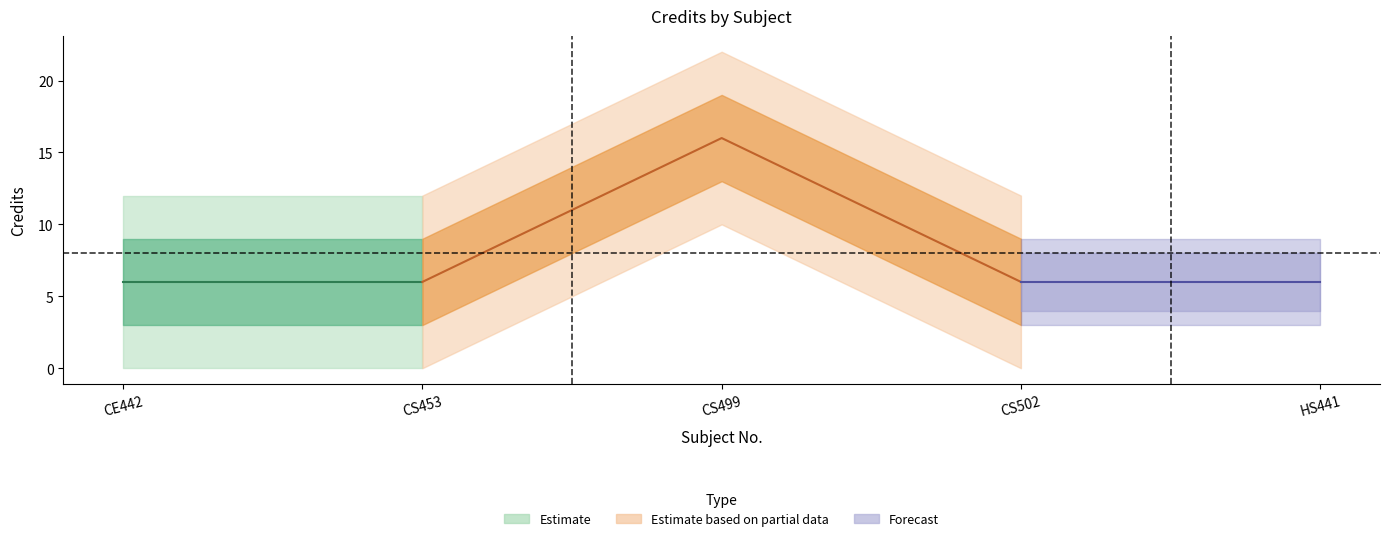

Does the chart have visible grid lines?

No